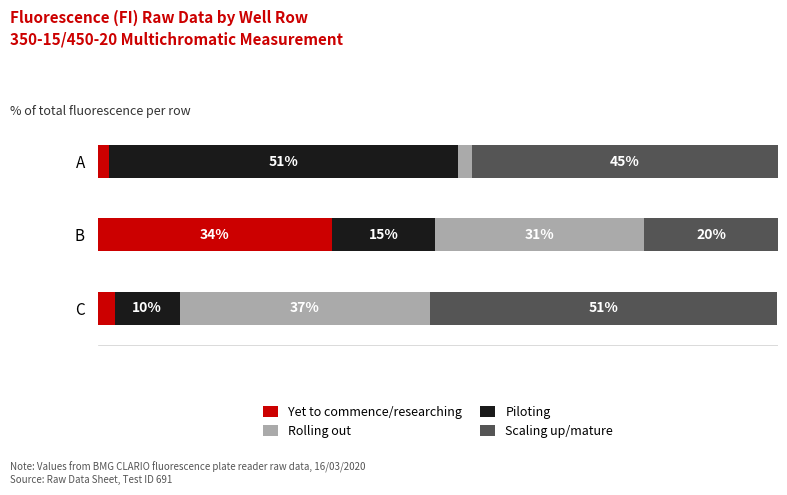

What is the difference between the maximum and minimum values in the Scaling up/mature series?

31.3